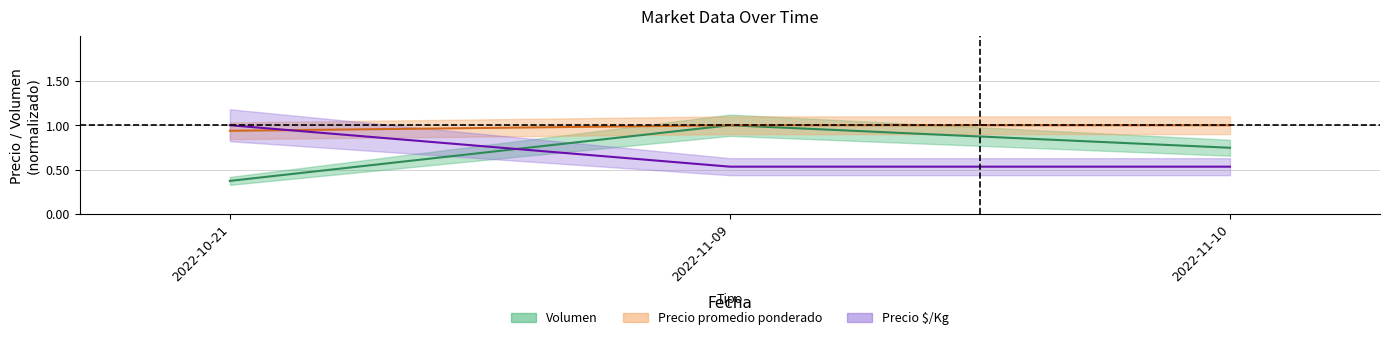

What is the difference between the highest and lowest values at 2022-10-21?

0.6